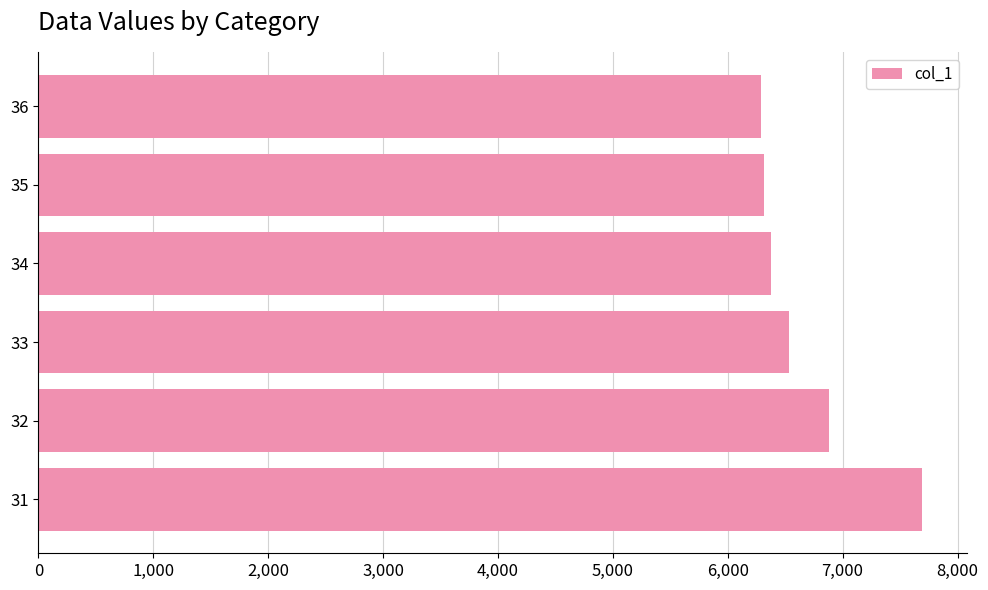

Count the number of data series in this chart.

1